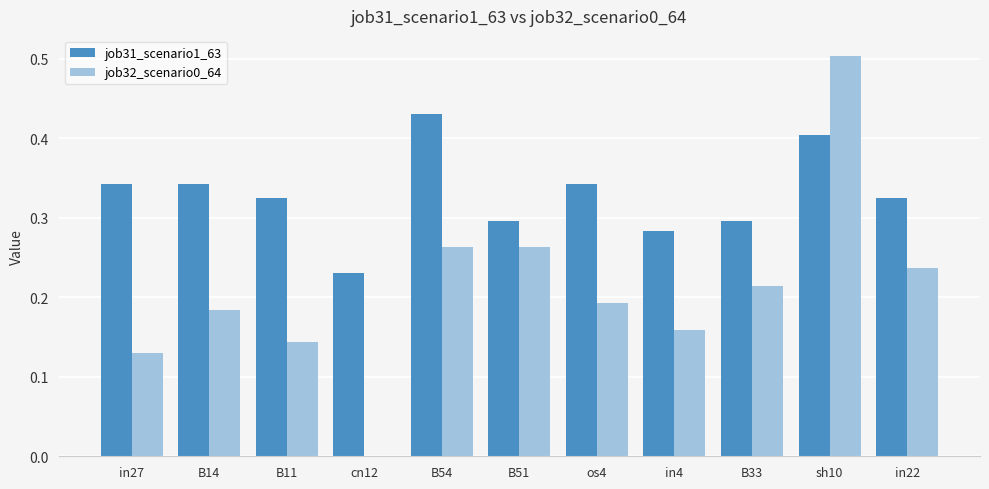

Which series has the largest total across all categories?

job31_scenario1_63